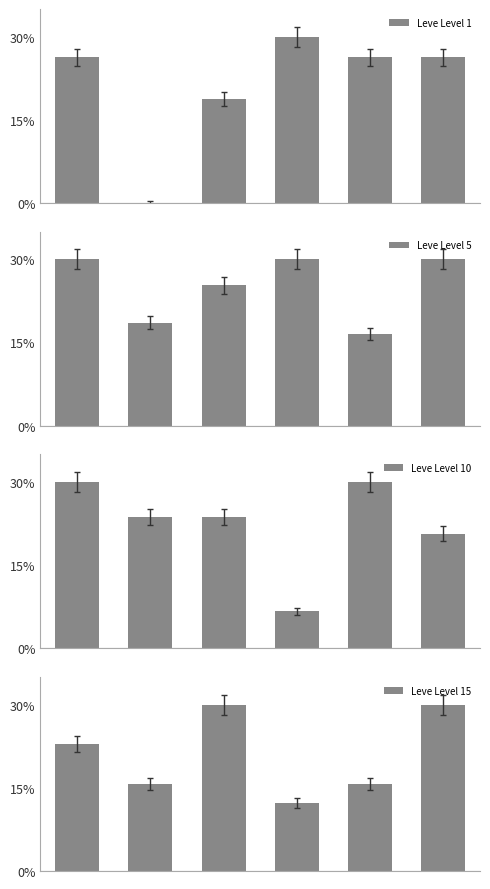

How many bars are there in each group?

4